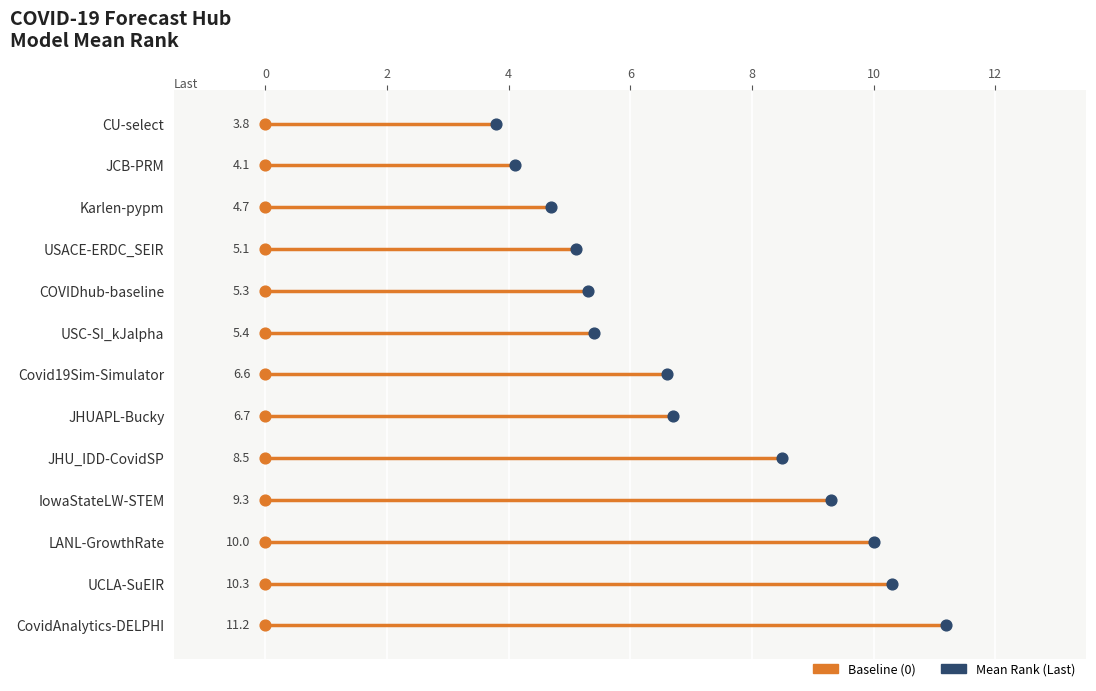

What is the ratio of the value at UCLA-SuEIR to the value at USC-SI_kJalpha?

1.9